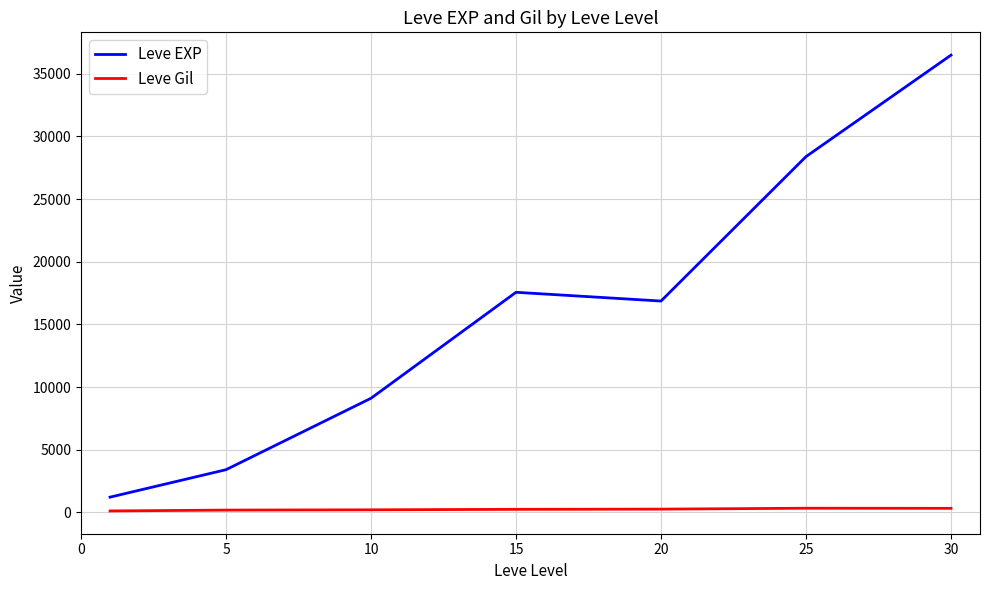

Which series has the widest spread of values?

Leve EXP